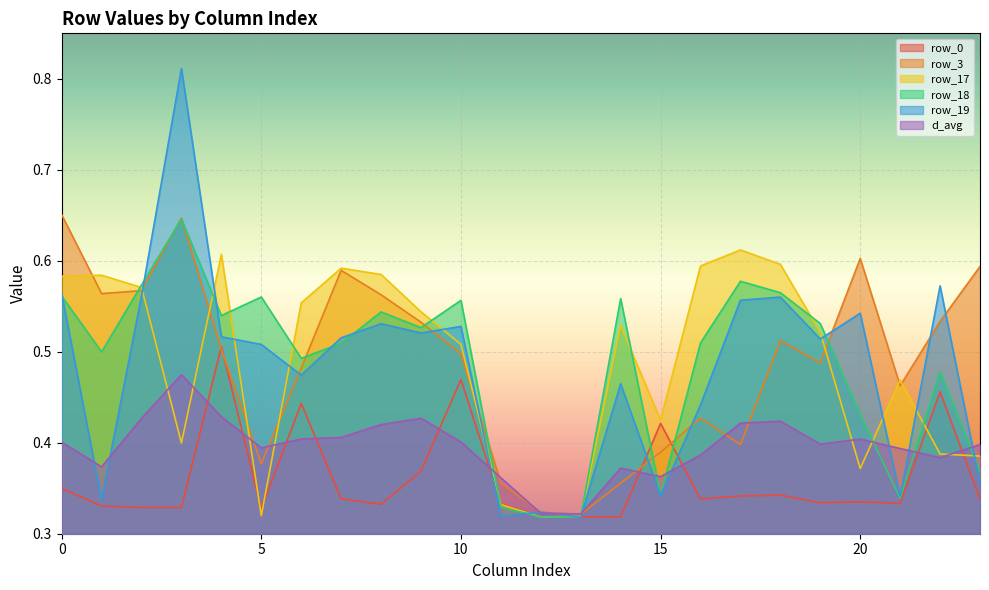

Between which two adjacent categories do row_0 and row_18 first intersect?

10 and 11